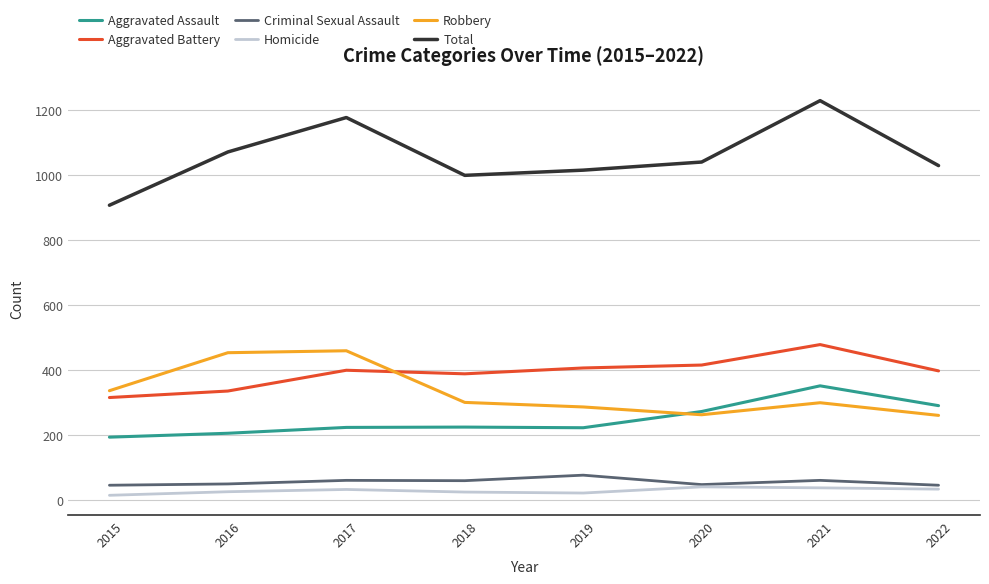

Which series has the largest range (max minus min)?

Total